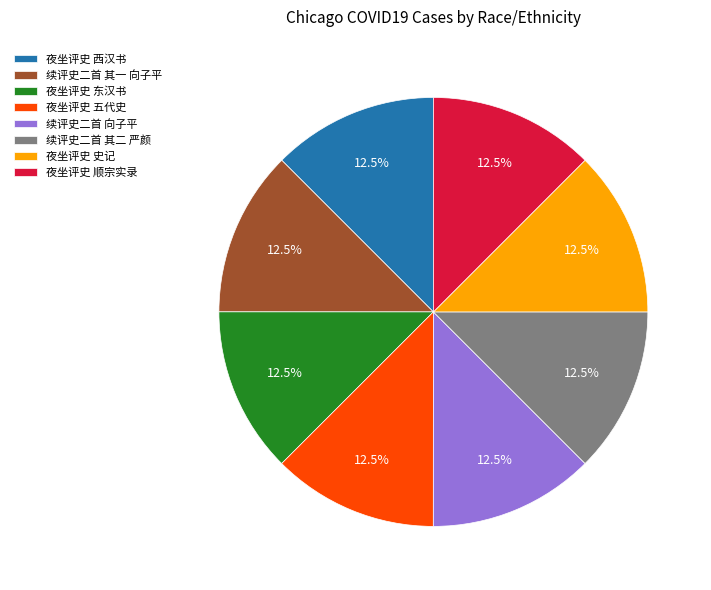

Count the number of slices in the pie.

8